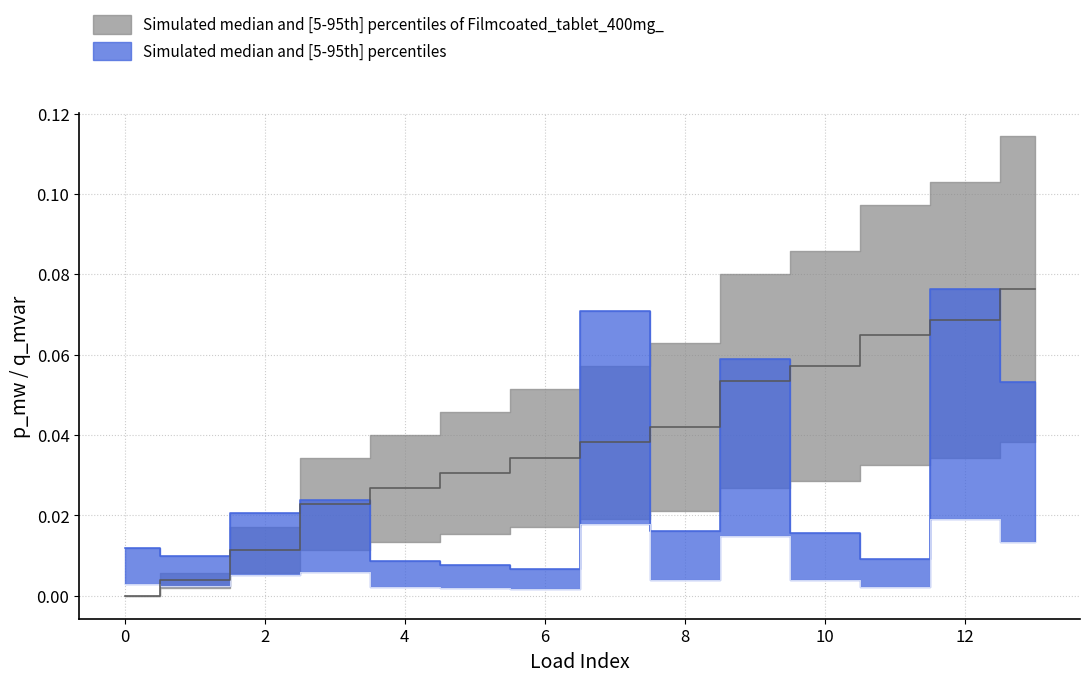

At which category does the chart reach its peak across all series?

12